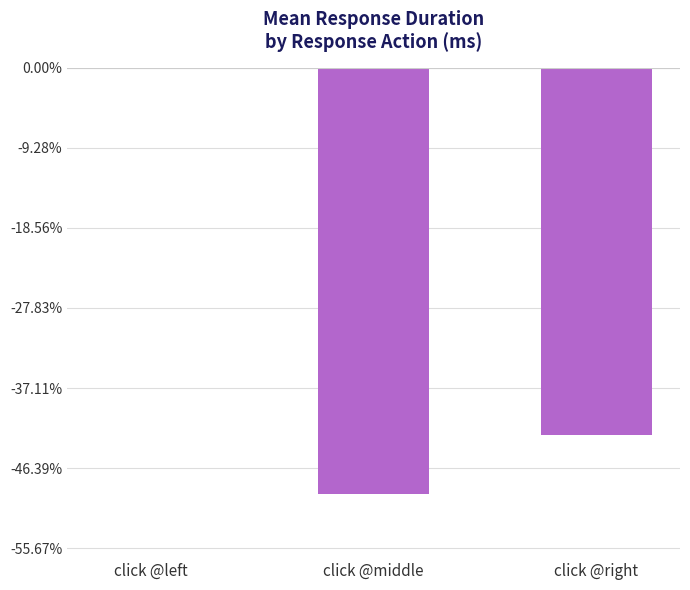

The chart shows a value of -630.8 at click @middle. True or false?

False